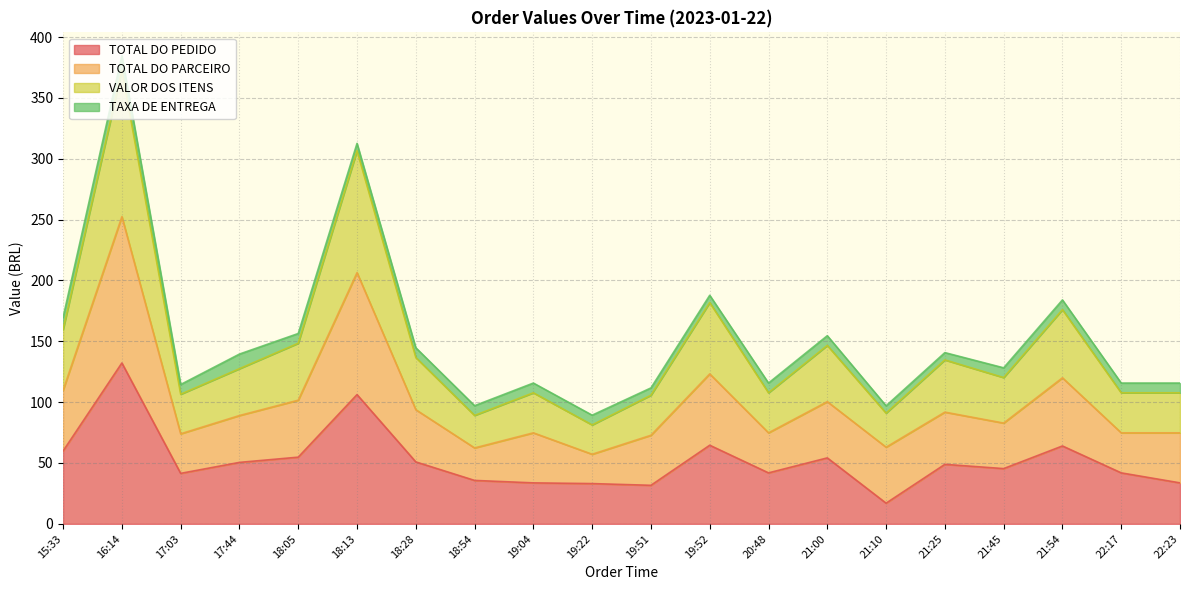

Count the number of categories in the chart.

20